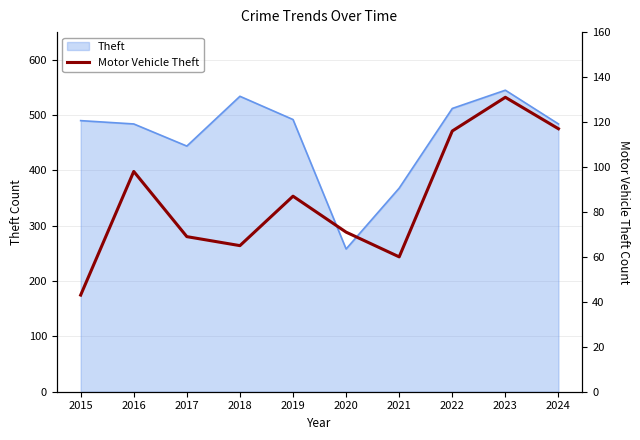

How many points are lower than both their immediate neighbors (excluding endpoints)?

2